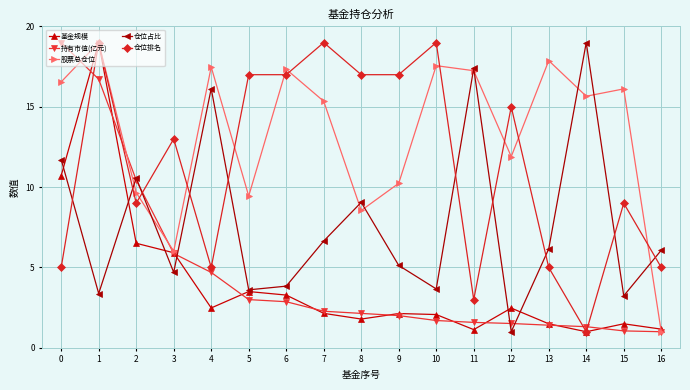

At which category does 仓位排名 reach its first local valley?

2